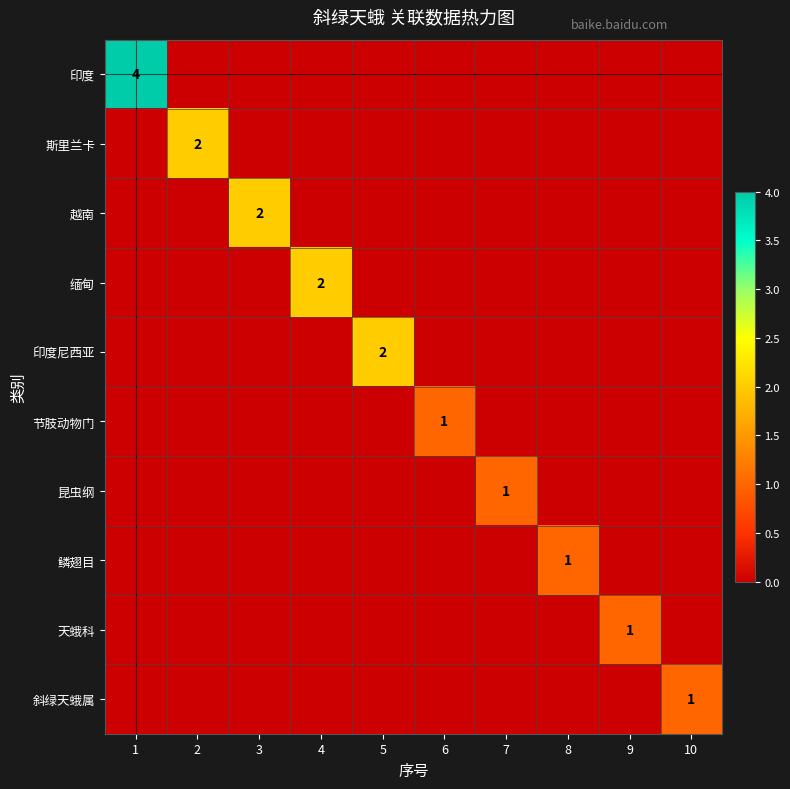

At which category does the chart reach its minimum across all series?

2